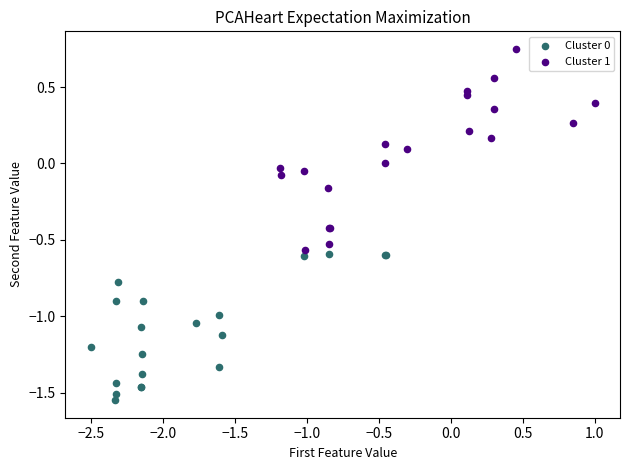

Which series reaches the maximum Y coordinate?

Cluster 1